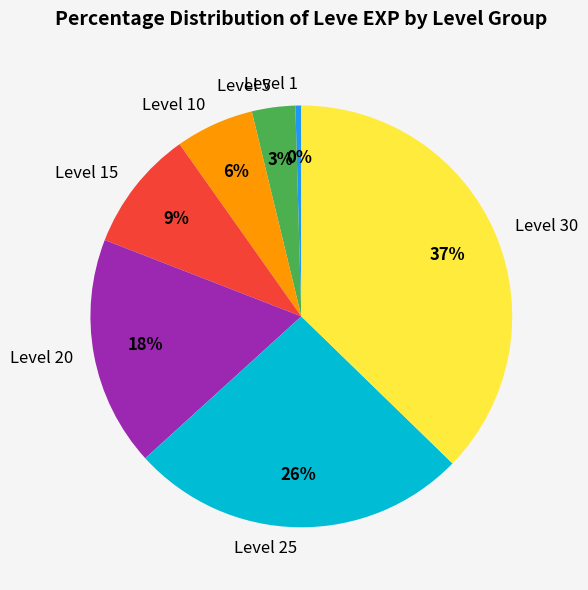

To the nearest percent, what is the difference between the largest and smallest slice percentages?

37%